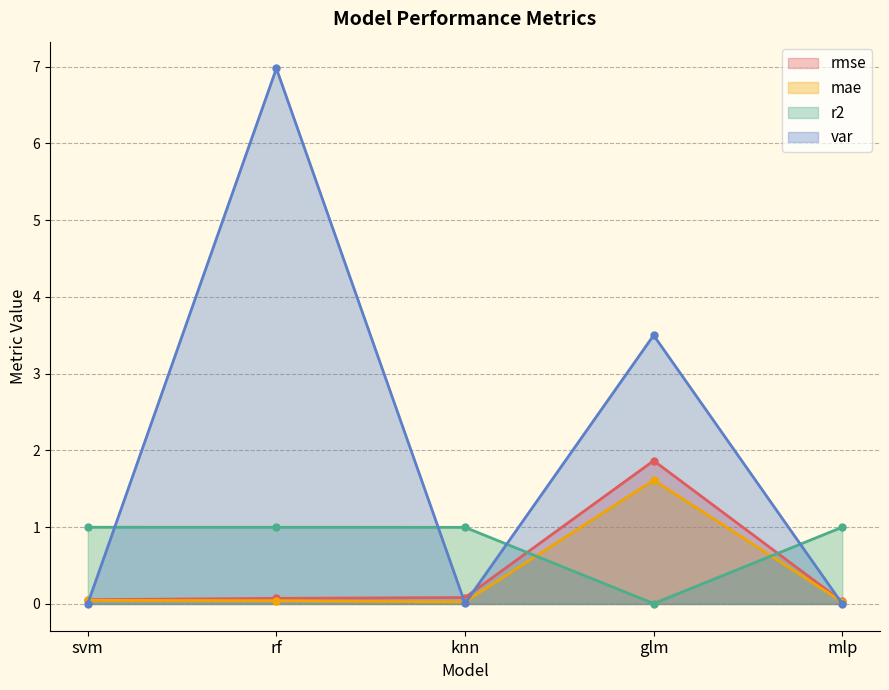

What is the label of the 3rd point from the left?

knn